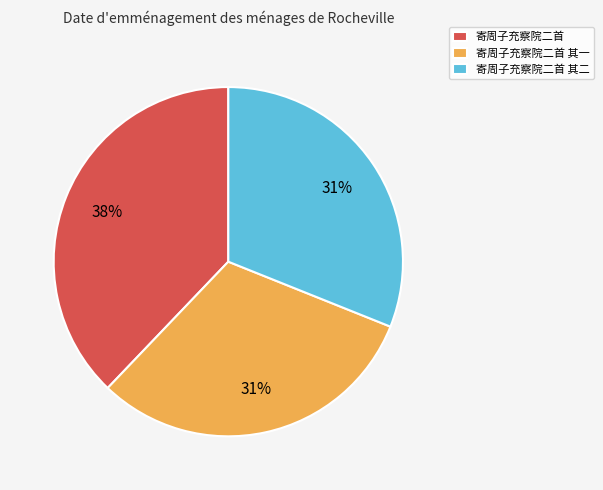

Which category has the biggest portion of the pie?

寄周子充察院二首